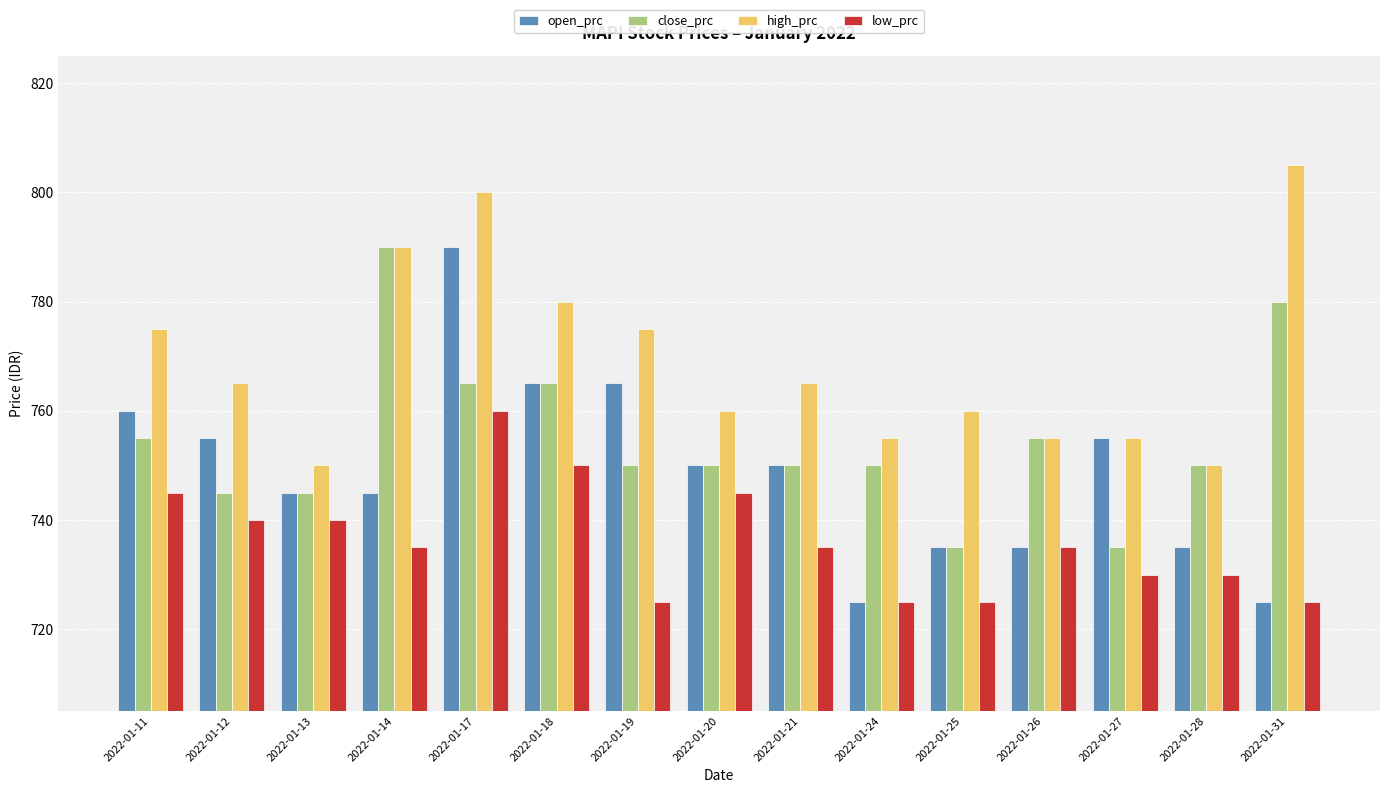

Reading left to right, transcribe all the data shown in this chart.

open_prc: 760	755	745	745	790	765	765	750	750	725	735	735	755	735	725
close_prc: 755	745	745	790	765	765	750	750	750	750	735	755	735	750	780
high_prc: 775	765	750	790	800	780	775	760	765	755	760	755	755	750	805
low_prc: 745	740	740	735	760	750	725	745	735	725	725	735	730	730	725